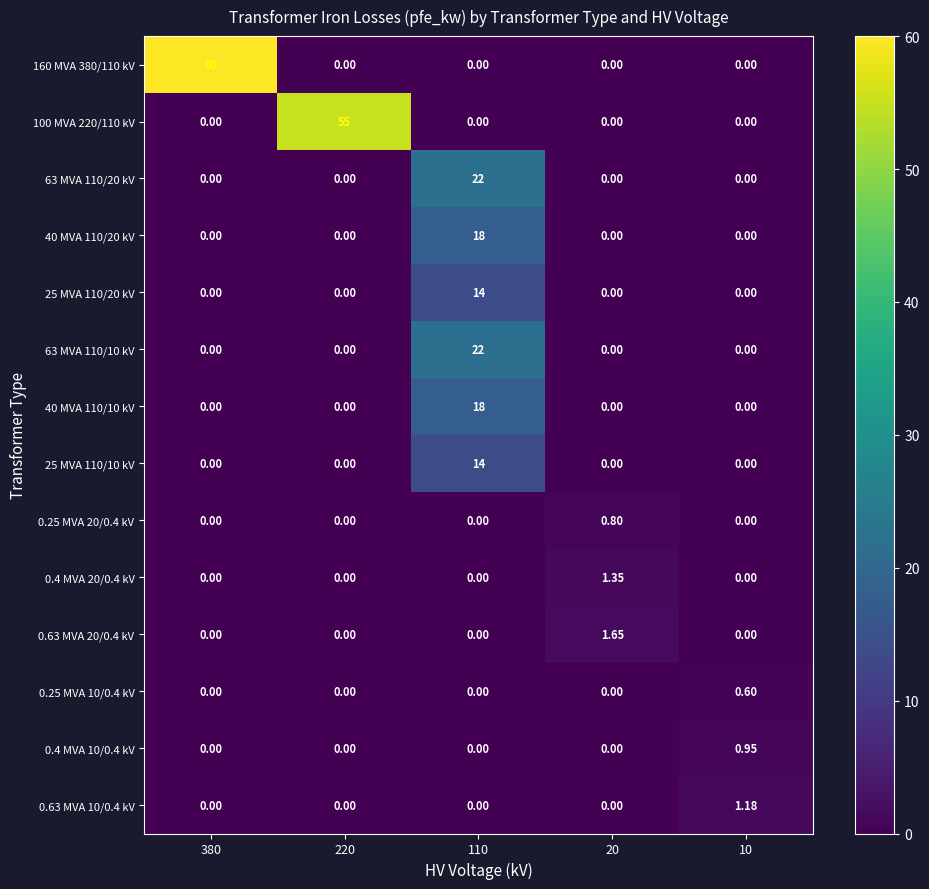

At which category is the sum across all series the highest?

110